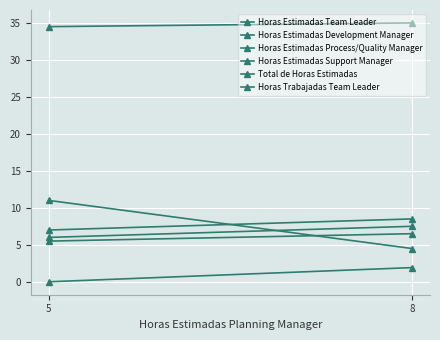

Is the value of Horas Trabajadas Team Leader at 8 greater than the value of Horas Estimadas Process/Quality Manager at 5?

No